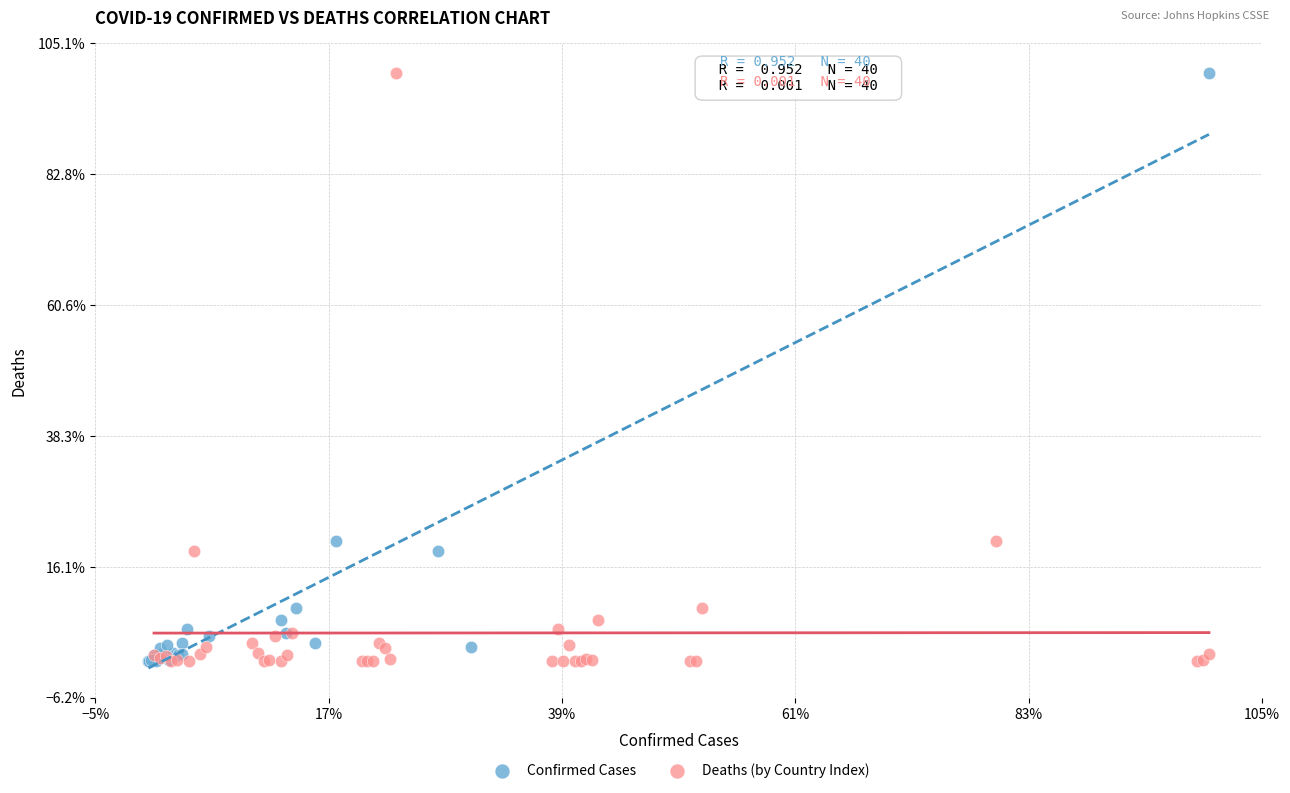

What are all the series names shown in the legend?

Confirmed Cases, Deaths (by Country Index)